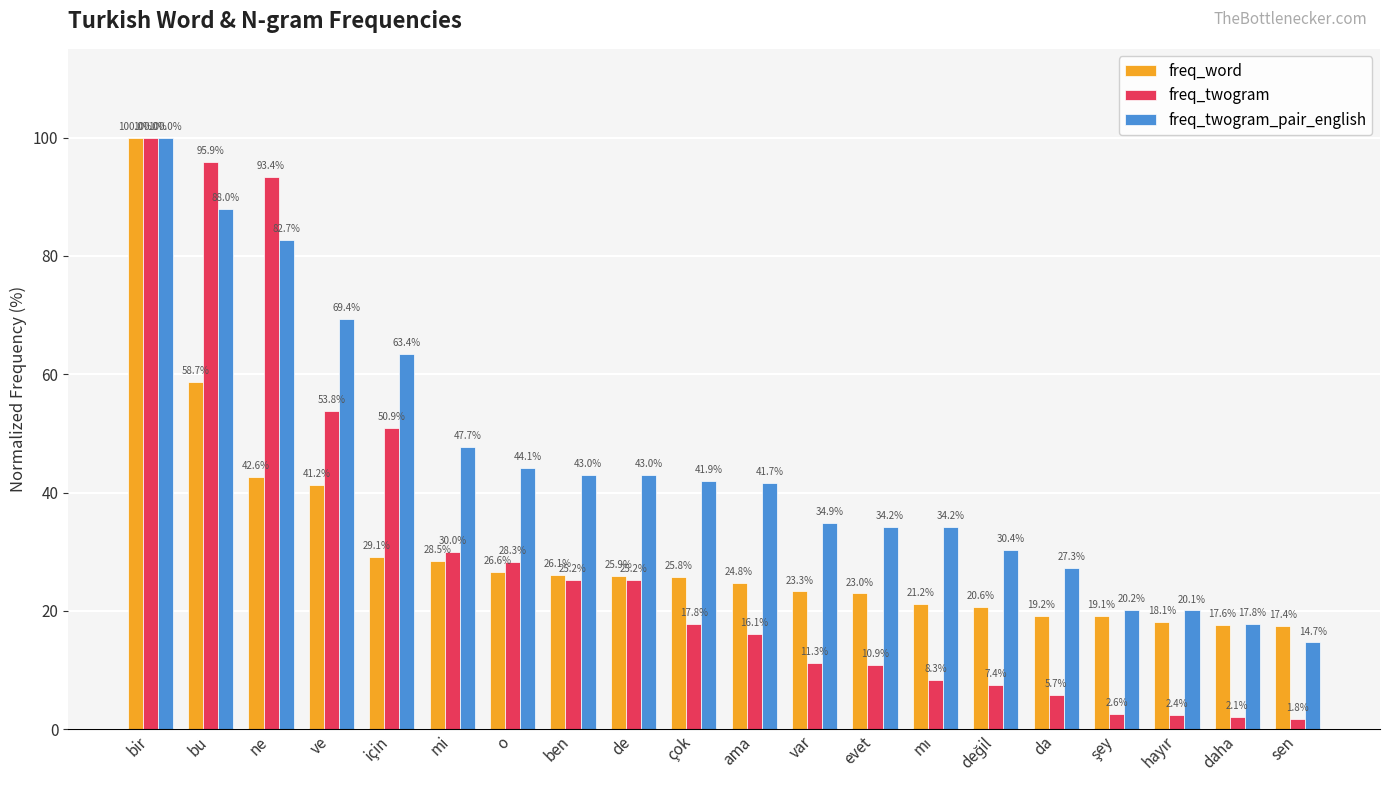

What is the value of the freq_twogram_pair_english bar at the 20th from the left?

14.7